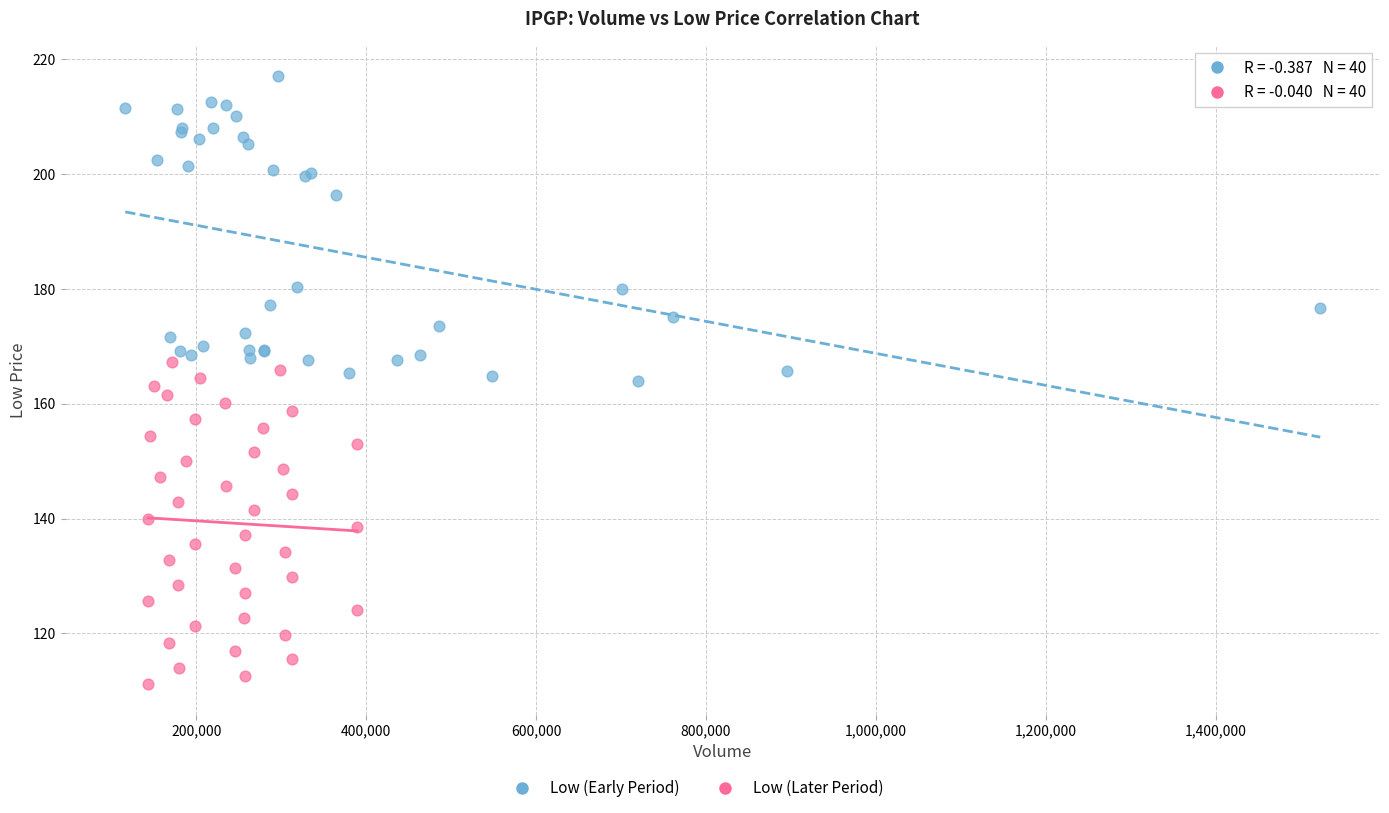

Which series reaches the minimum Y coordinate?

Low (Later Period)